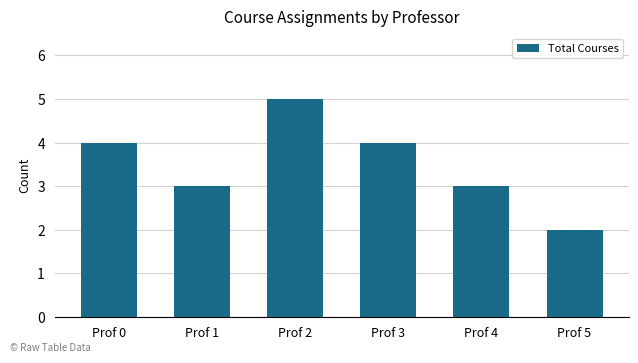

Count the number of categories in the chart.

6